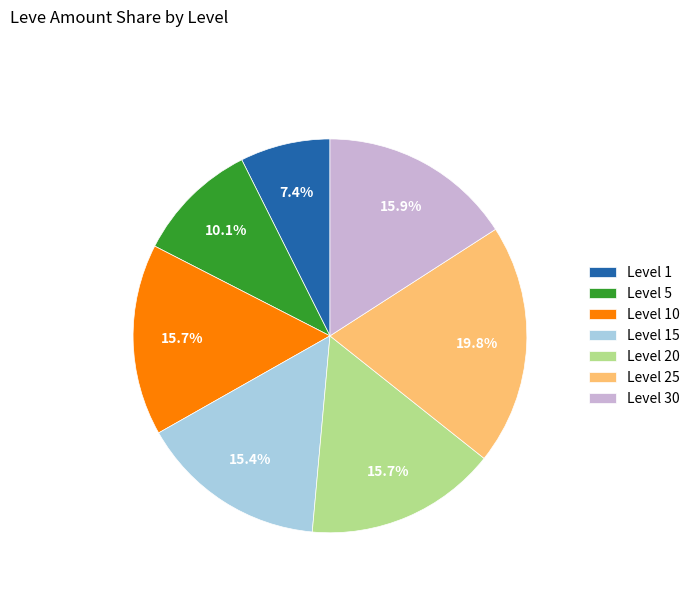

Count the number of slices in the pie.

7